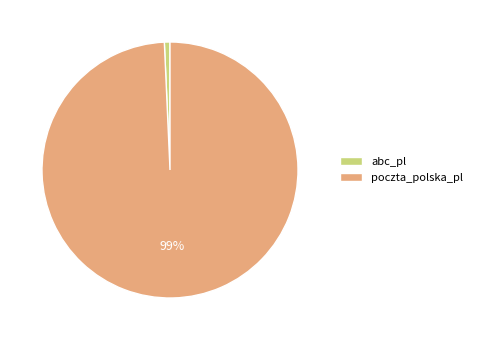

What is the smallest slice in the pie chart?

abc_pl